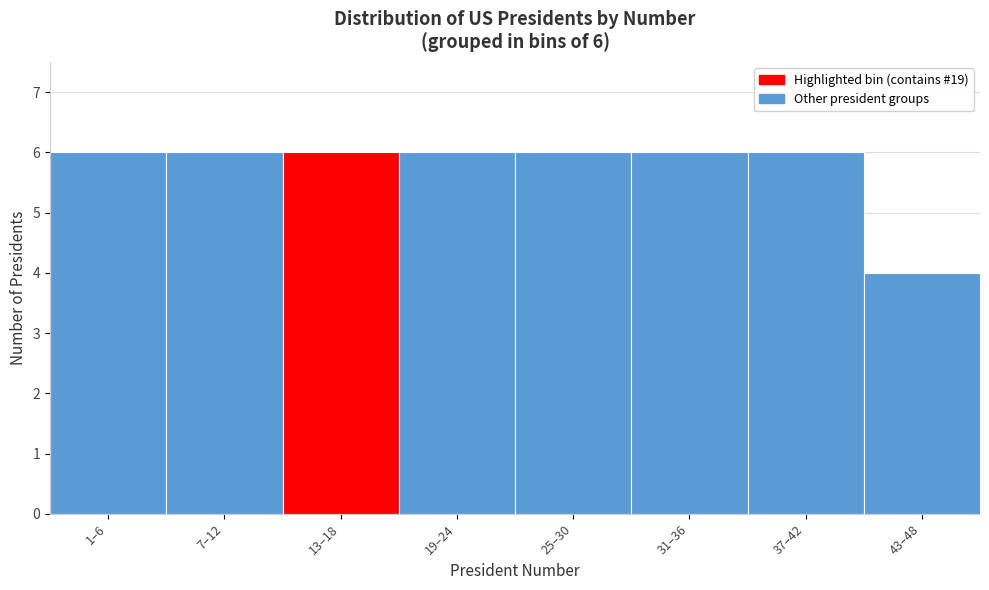

Reading right to left, list all the values displayed in this chart.

43–48=4	37–42=6	31–36=6	25–30=6	19–24=6	13–18=6	7–12=6	1–6=6